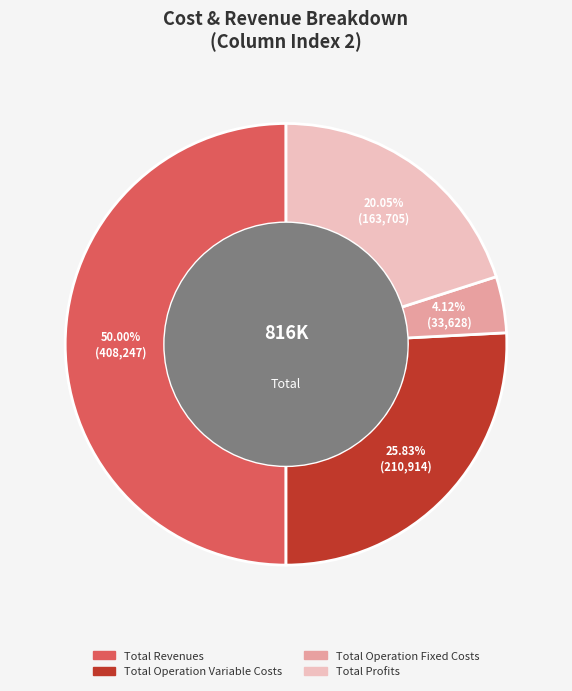

How many segments does this pie chart have?

4